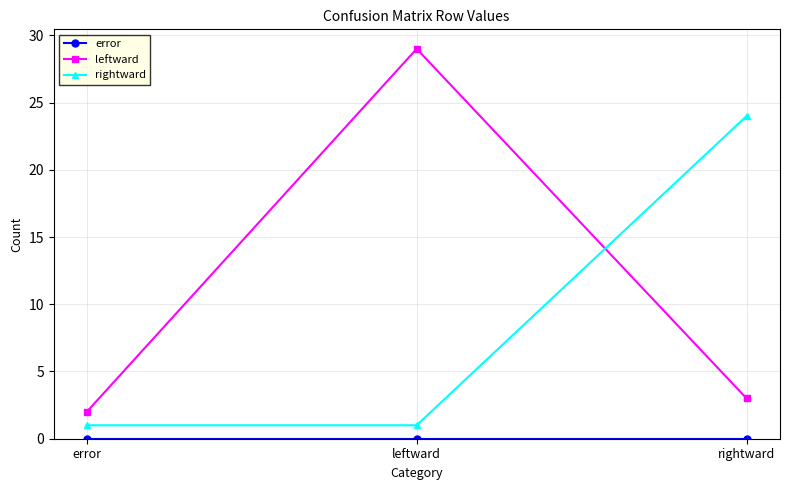

What is the maximum value for rightward?

24